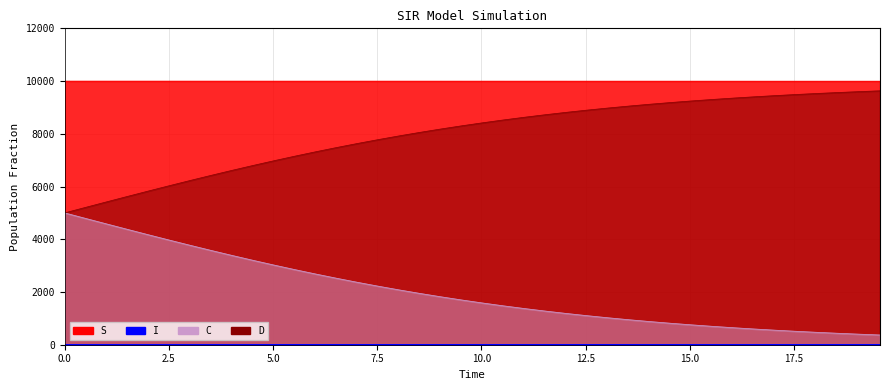

The S series shows 14050.9 at 21. True or false?

False